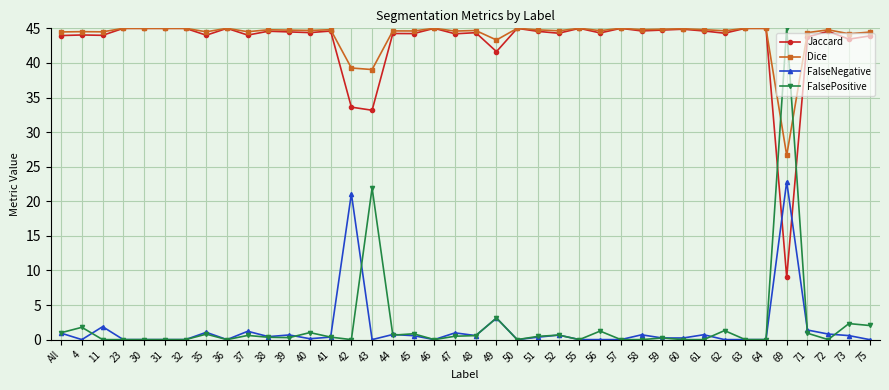

True or false: Dice and FalseNegative cross at least once.

False